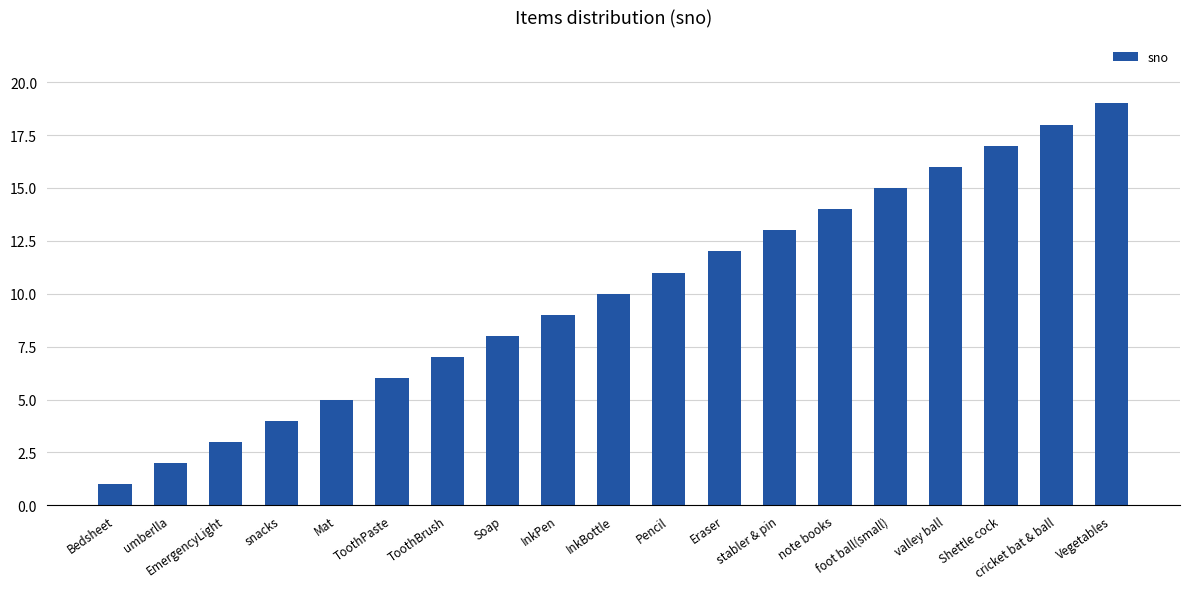

What is the change in value from foot ball(small) to Vegetables?

+4